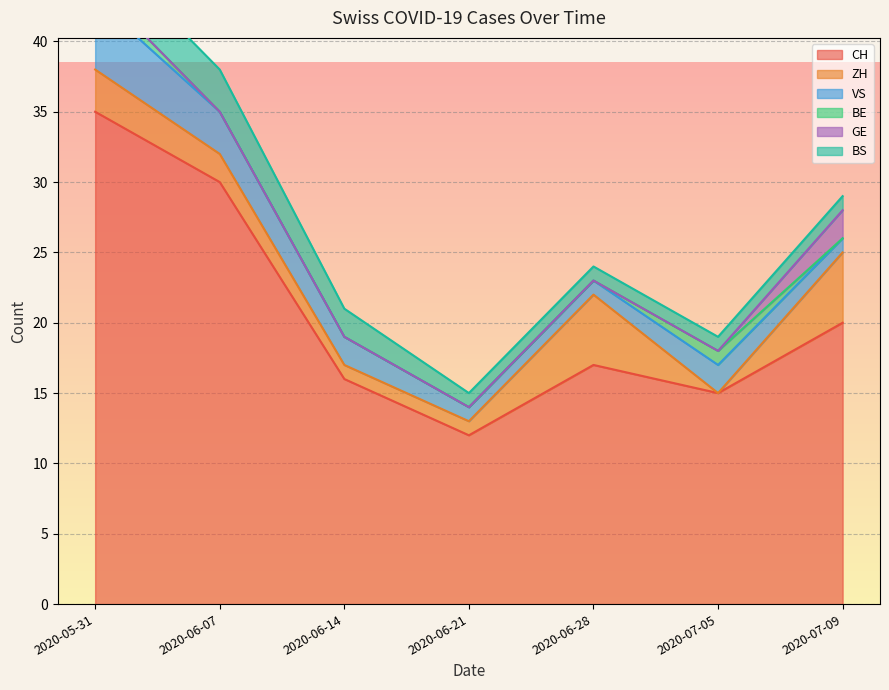

Rank the series by their maximum value, from highest to lowest.

CH, ZH, VS, BS, GE, BE